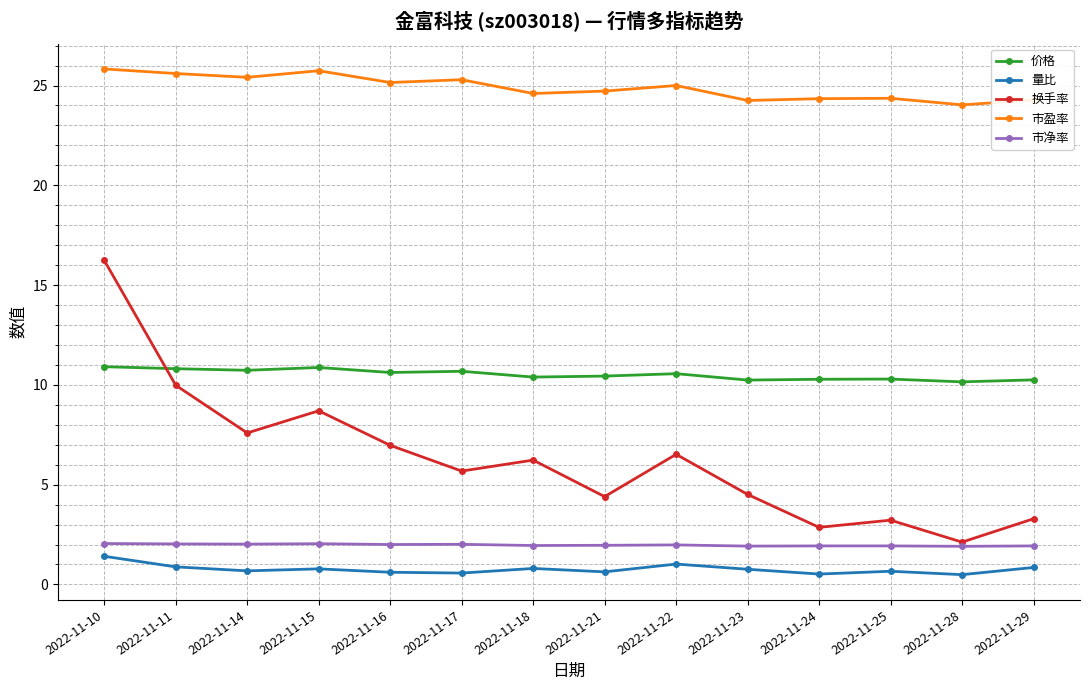

Which series changed the most between 2022-11-10 and 2022-11-14?

换手率